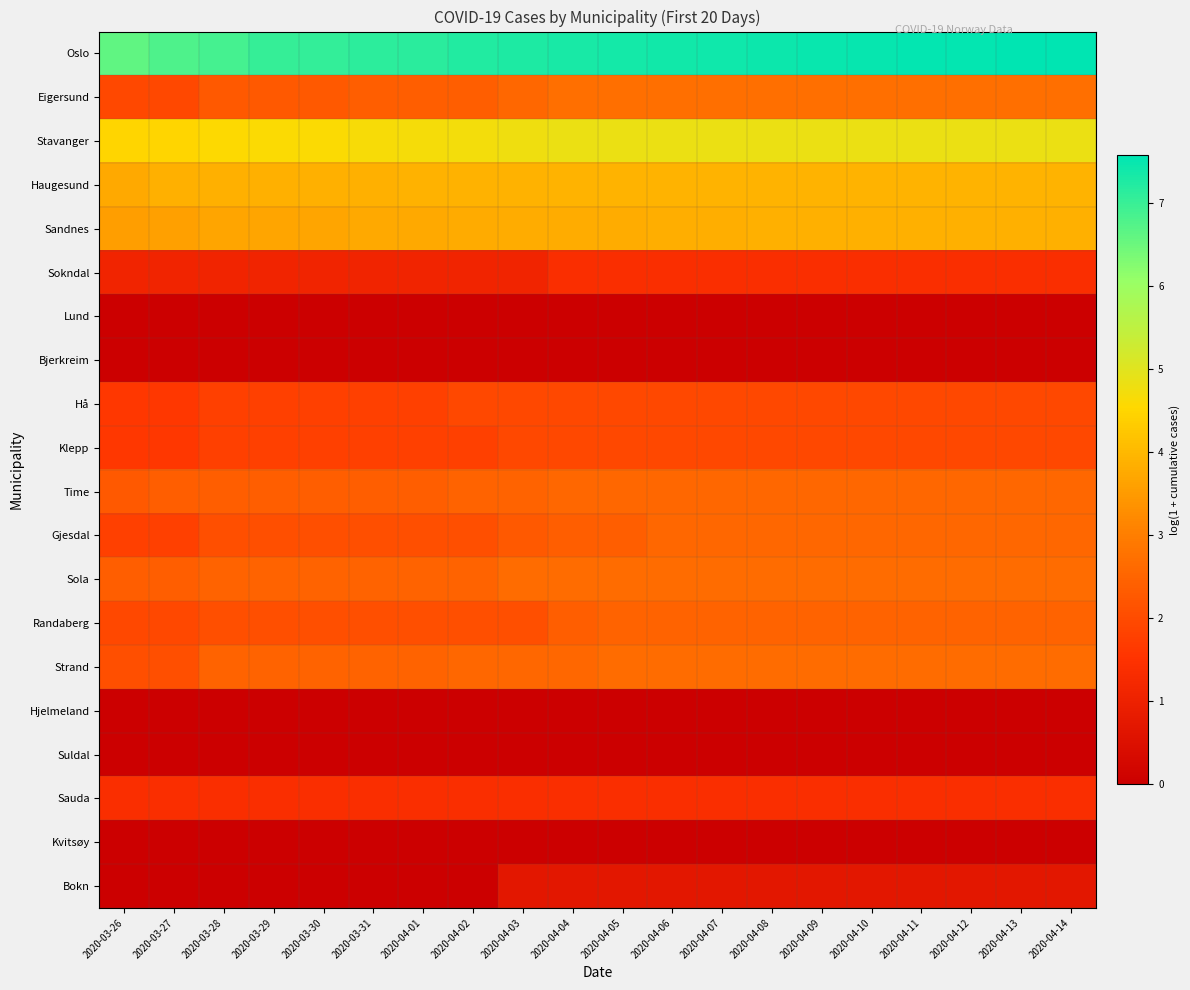

Count the number of categories in the chart.

20